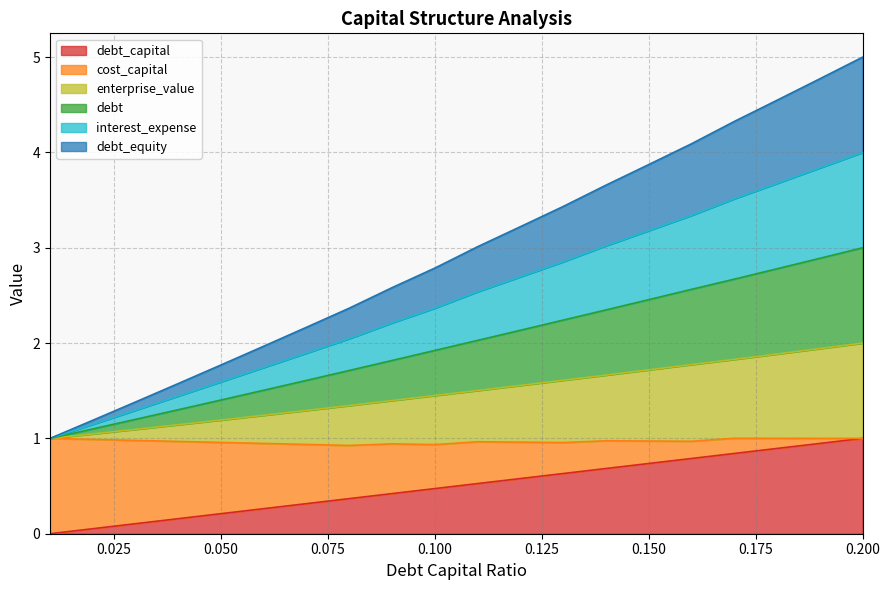

Does the chart display data point markers on the line(s)?

No